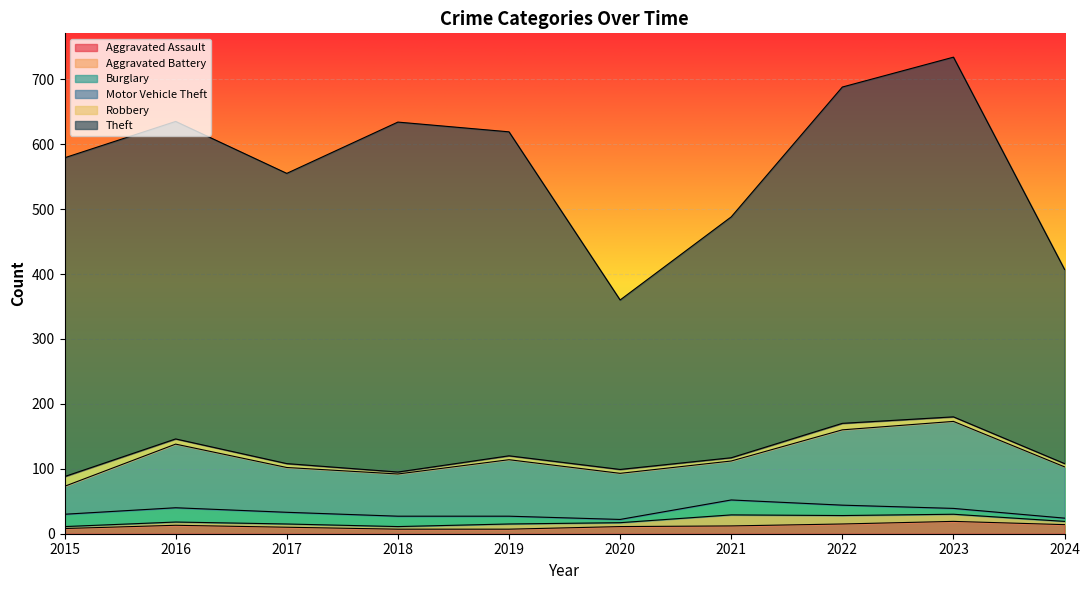

True or false: Burglary and Motor Vehicle Theft cross at least once.

False